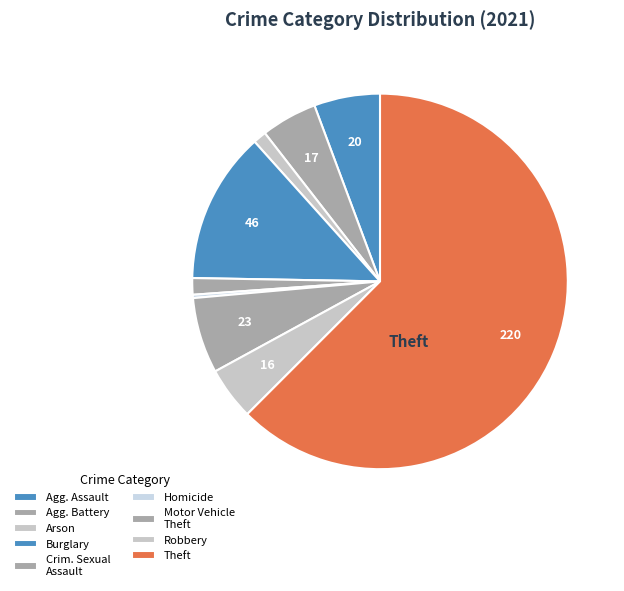

What is the largest slice in the pie chart?

Theft